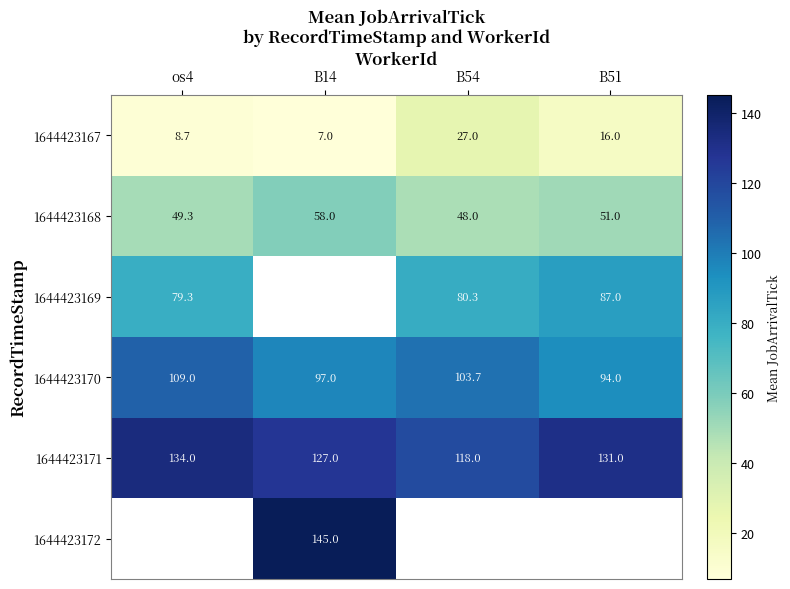

Is the value of 1644423171 at B14 greater than the value of 1644423168 at os4?

Yes